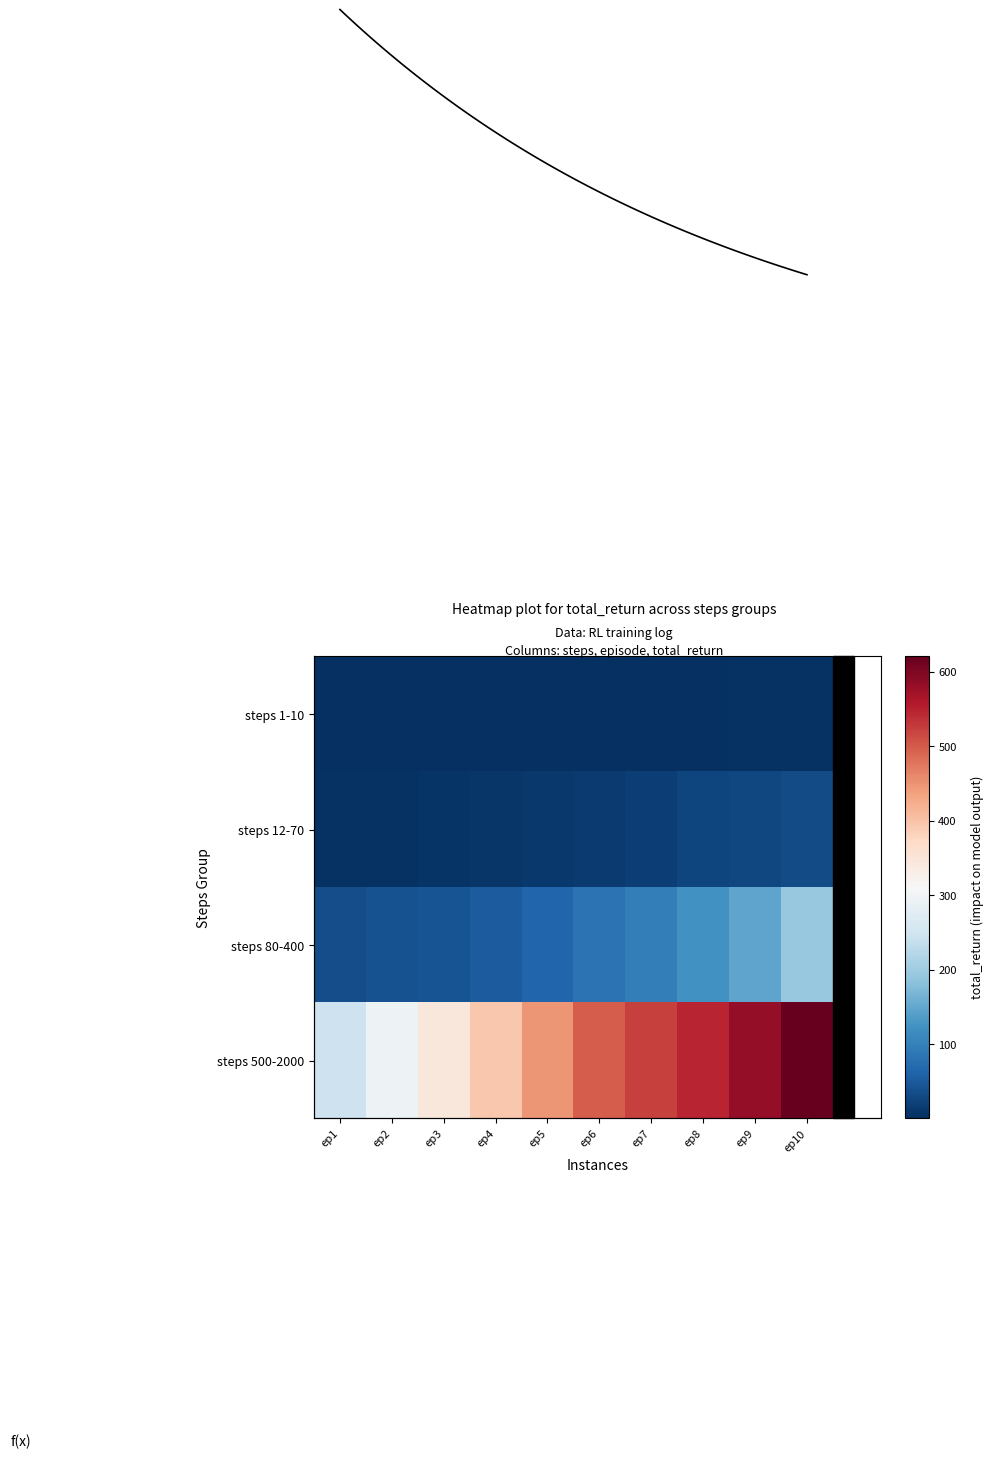

Reading right to left, transcribe all the data shown in this chart.

steps 1-10: ep10=3.3	ep9=3.2	ep8=2.2	ep7=2.0	ep6=1.7	ep5=1.5	ep4=1.4	ep3=1.3	ep2=1.0	ep1=0.5
steps 12-70: ep10=33.2	ep9=28.6	ep8=24.8	ep7=19.2	ep6=13.6	ep5=11.8	ep4=9.4	ep3=7.1	ep2=5.3	ep1=4.7
steps 80-400: ep10=193.6	ep9=147.8	ep8=123.5	ep7=96.4	ep6=80.9	ep5=64.8	ep4=53.5	ep3=43.4	ep2=39.3	ep1=35.9
steps 500-2000: ep10=620.5	ep9=583.5	ep8=546.6	ep7=521.7	ep6=497.7	ep5=448.3	ep4=395.2	ep3=345.0	ep2=294.6	ep1=245.5